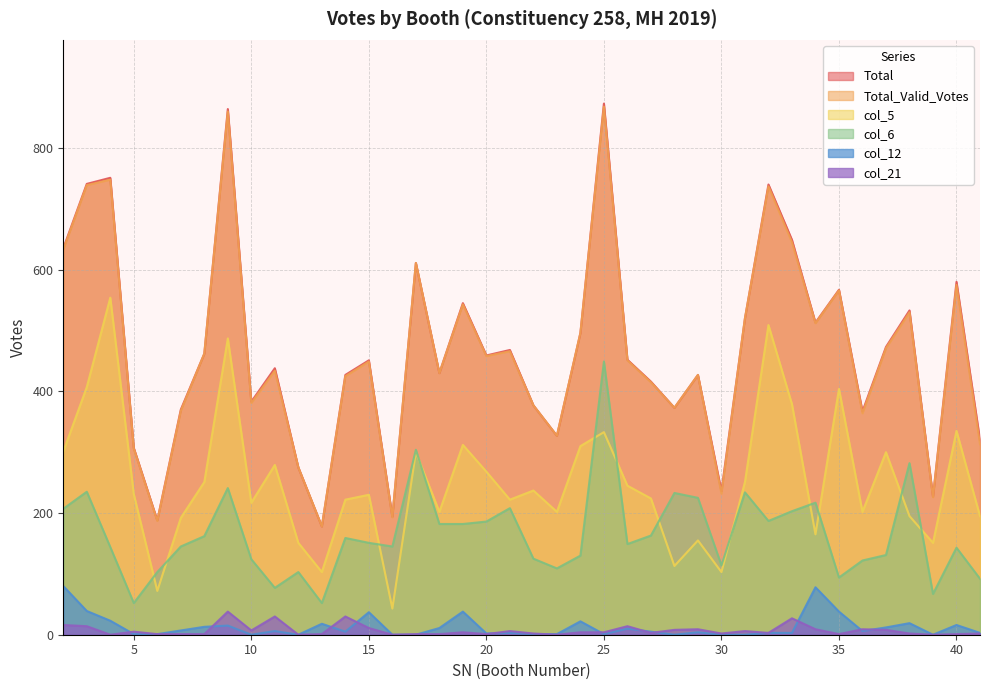

Between 15 and 21, which series saw the biggest shift?

col_6